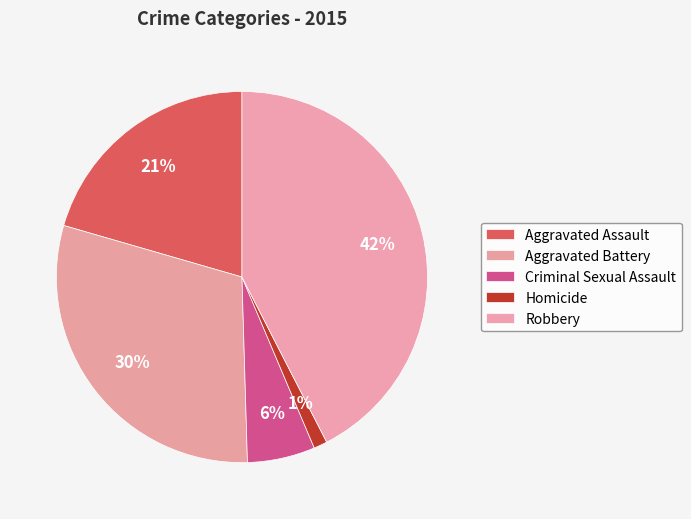

Which slice is the largest?

Robbery